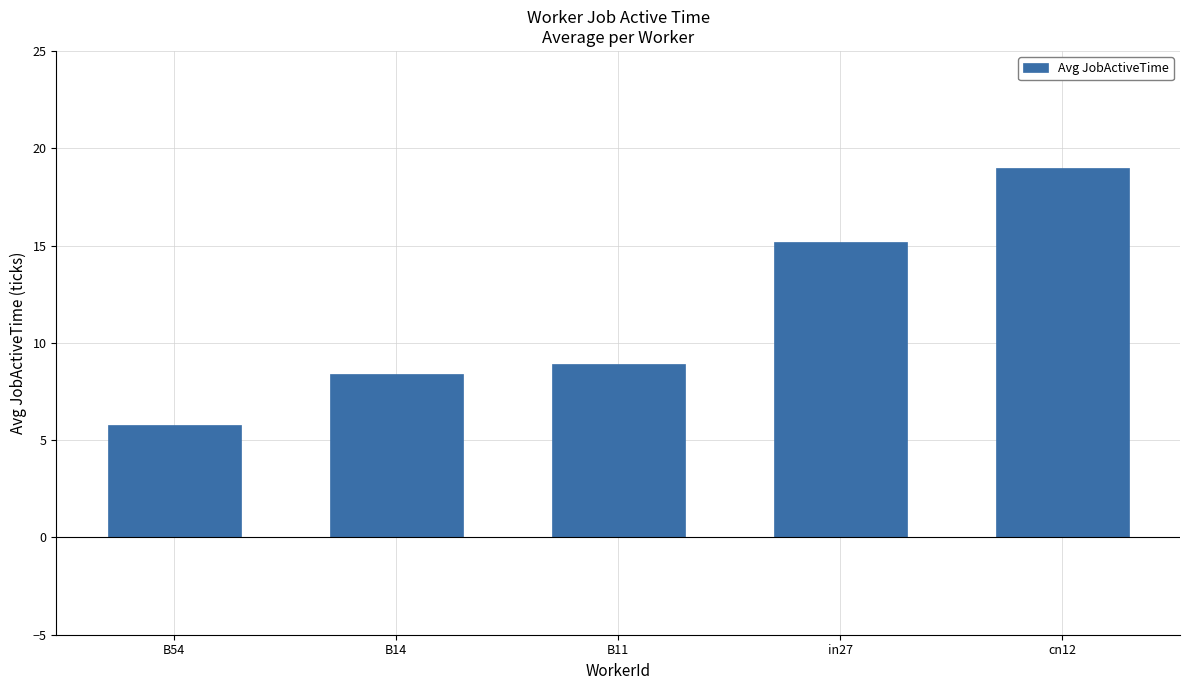

What is the sum of all values?

57.3